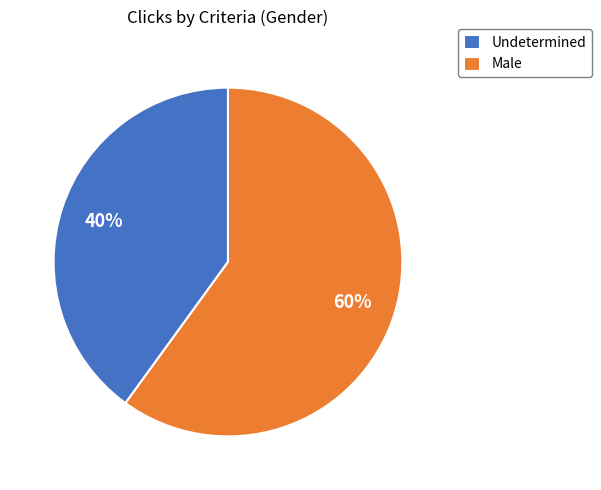

Which has a higher value, Undetermined or Male?

Male